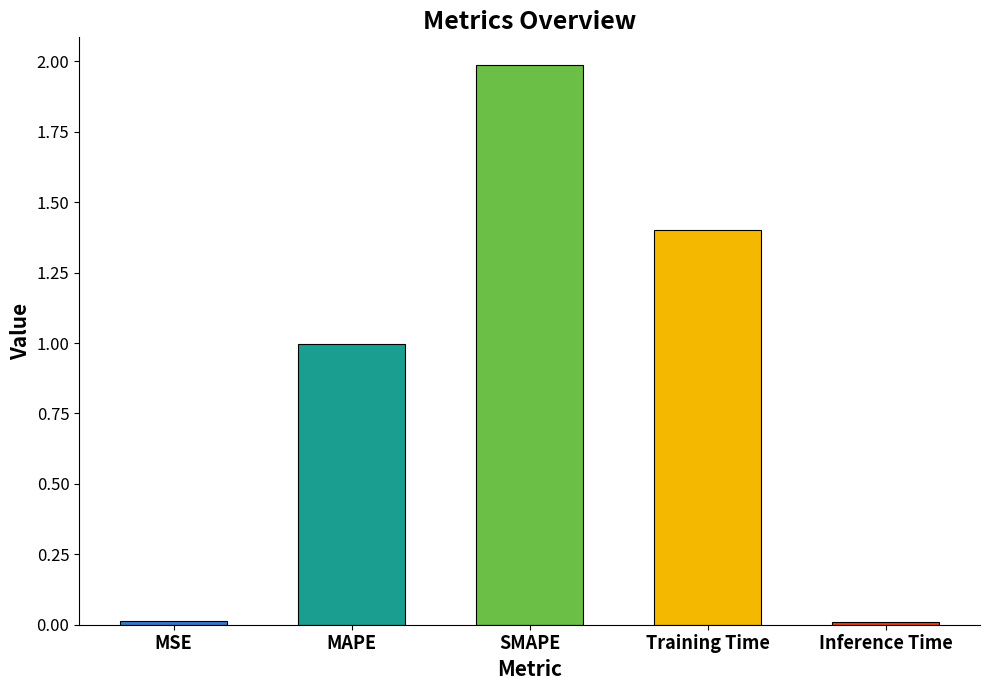

What is the ratio of the value at MAPE to the value at SMAPE?

0.5